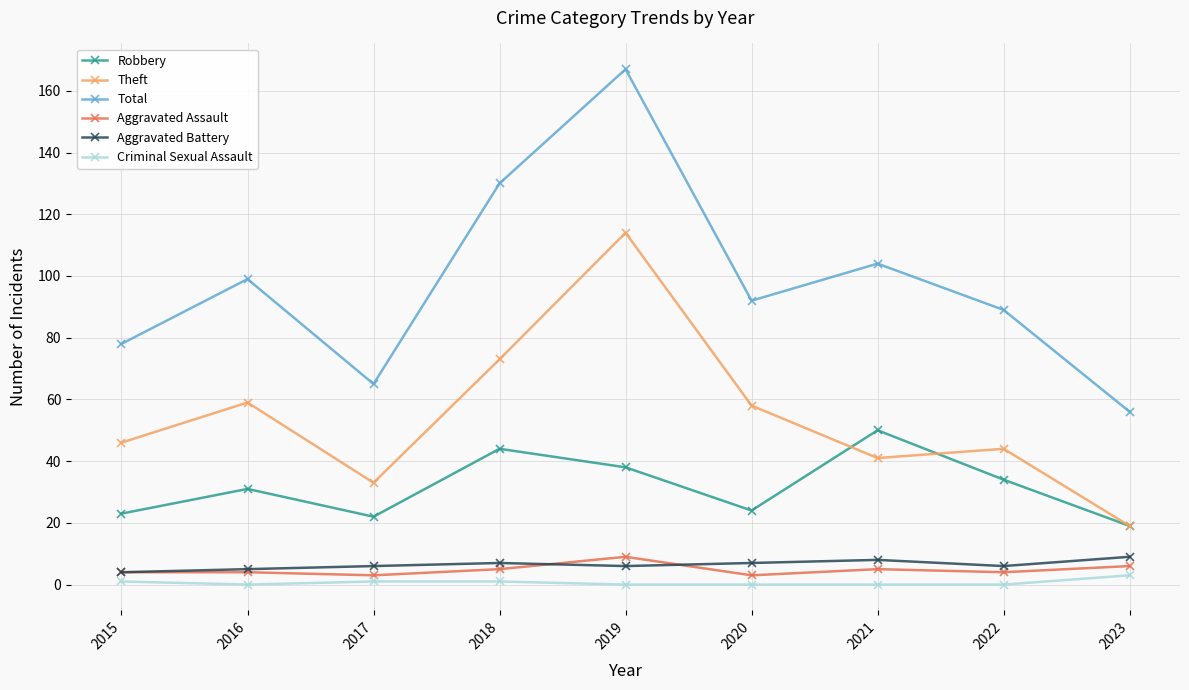

At which category is the sum across all series the highest?

2019